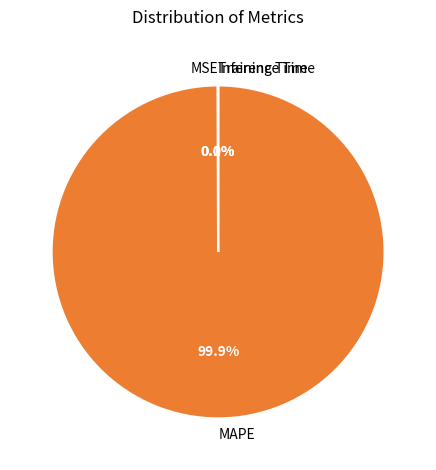

What is the largest slice in the pie chart?

MAPE